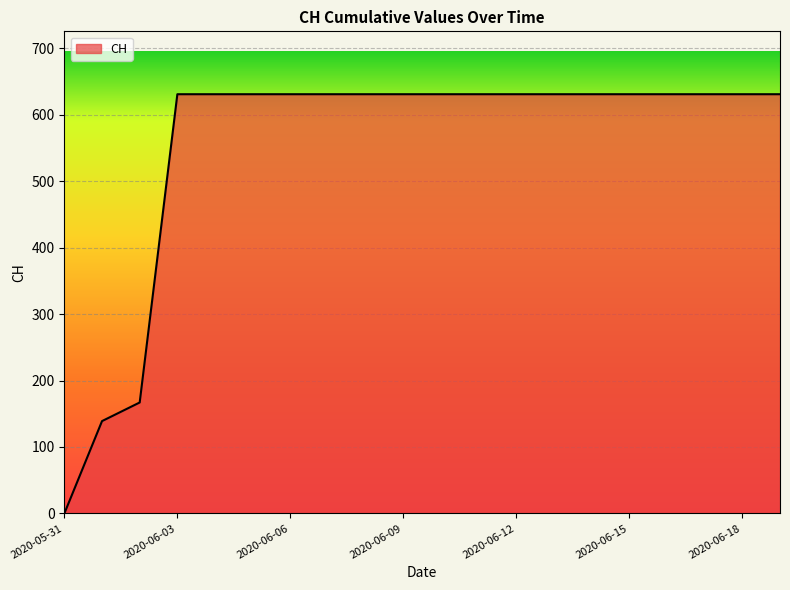

What is the greatest value displayed?

631